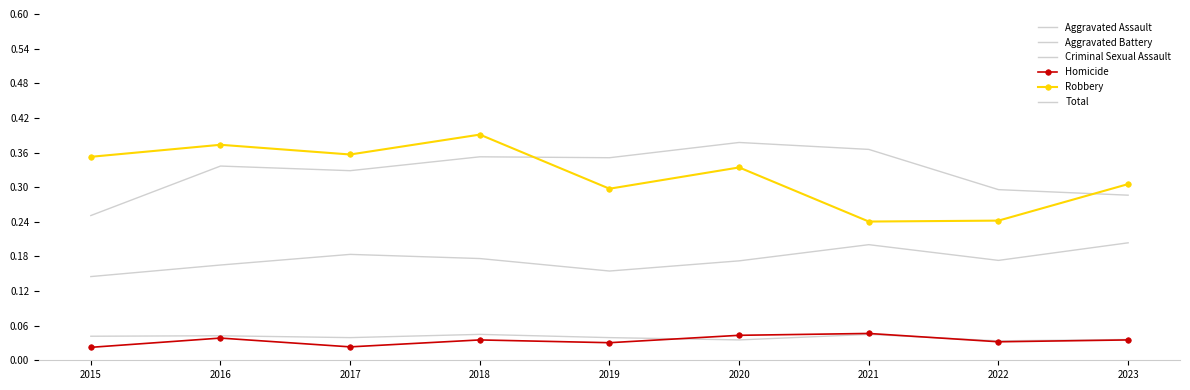

Where is Homicide nearest to the value 0?

2015